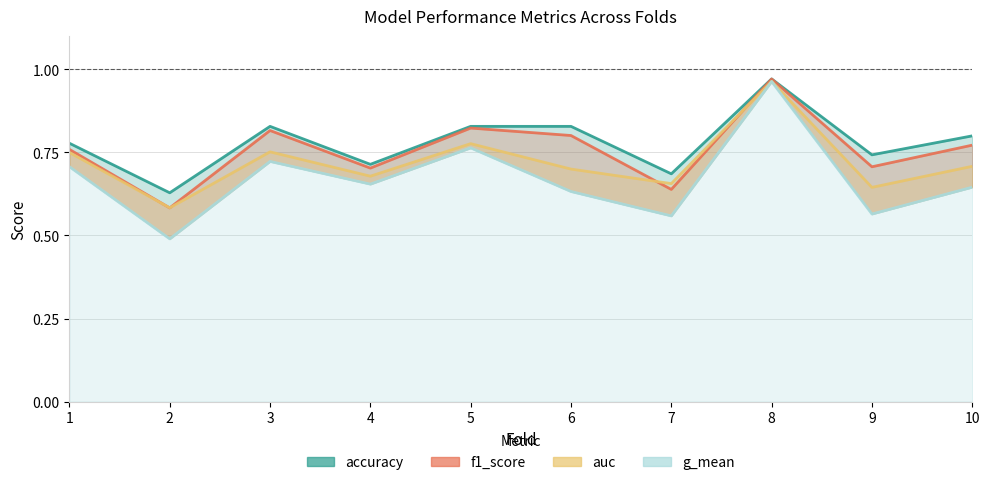

What is the sum of all auc values?

7.2